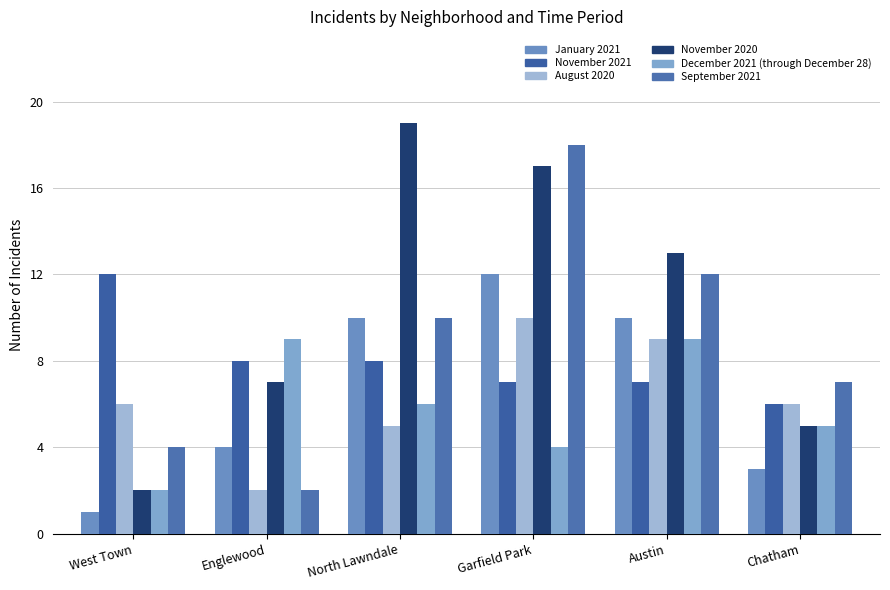

Where does the January 2021 series first go above 10?

Garfield Park